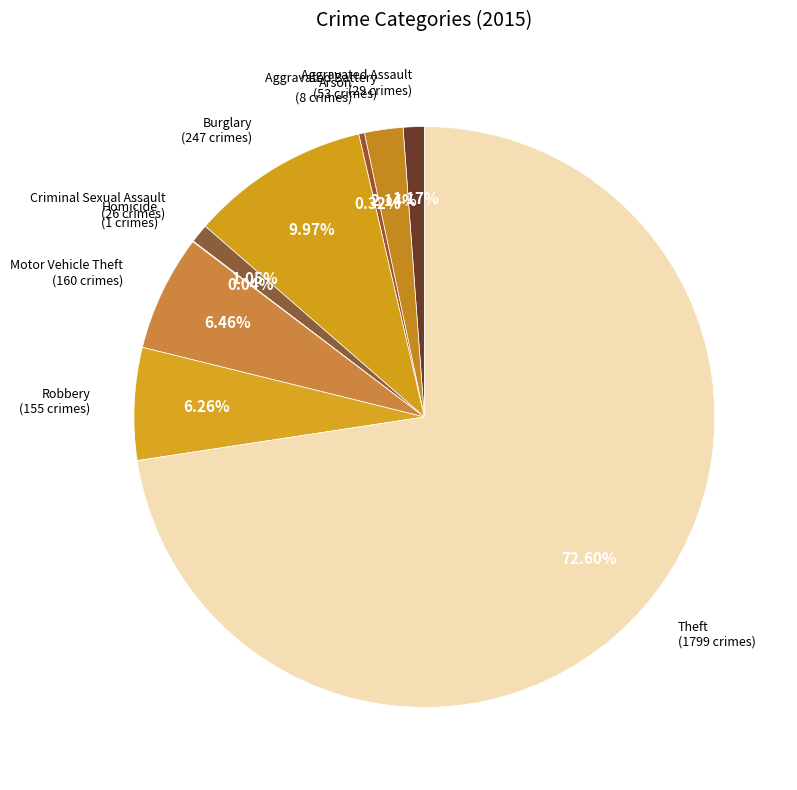

Between Burglary and Aggravated Assault, which is larger?

Burglary